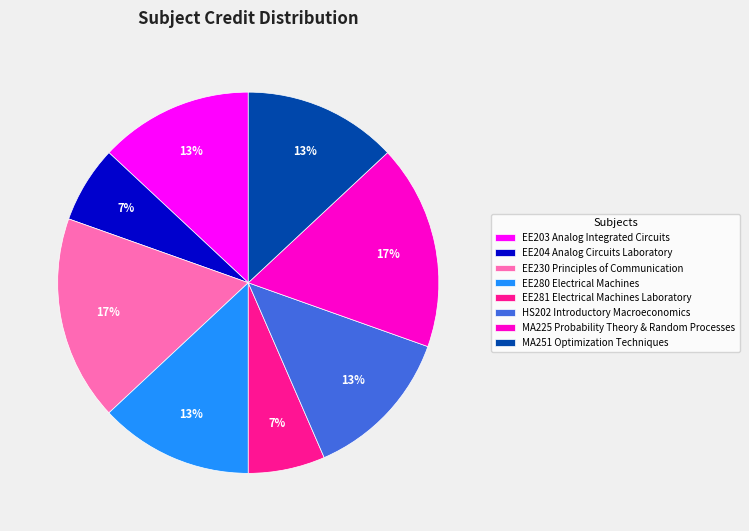

Is MA251 Optimization Techniques the majority of the pie?

No